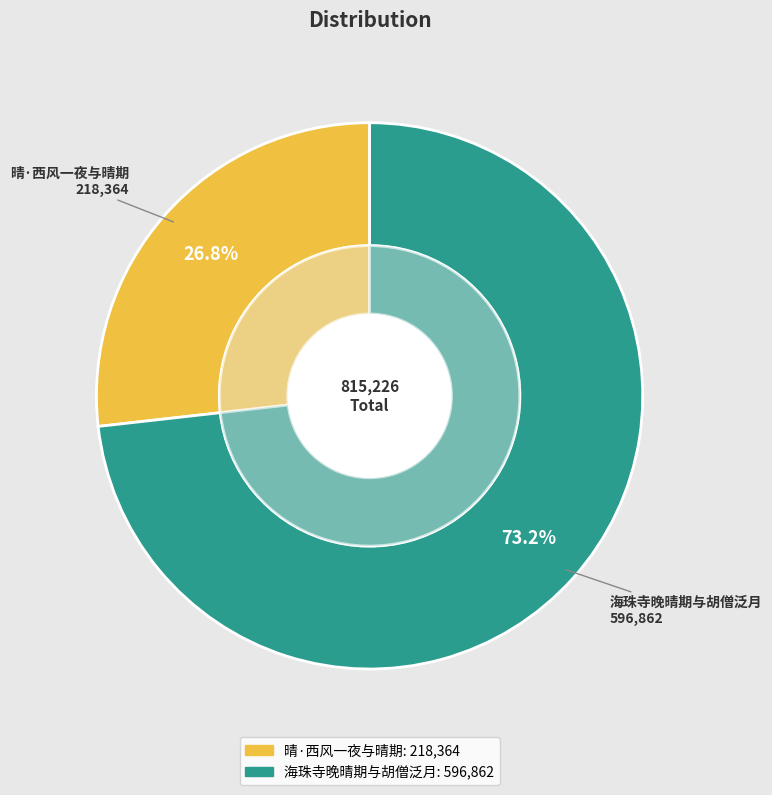

Which category has the smallest portion of the pie?

晴·西风一夜与晴期